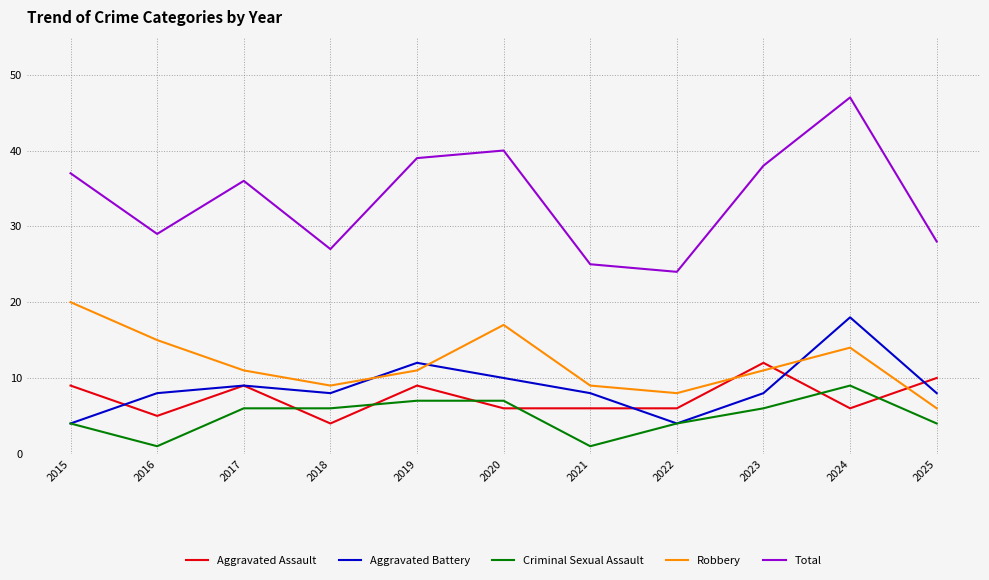

After their last crossing, which series has the higher values: Aggravated Assault or Robbery?

Aggravated Assault